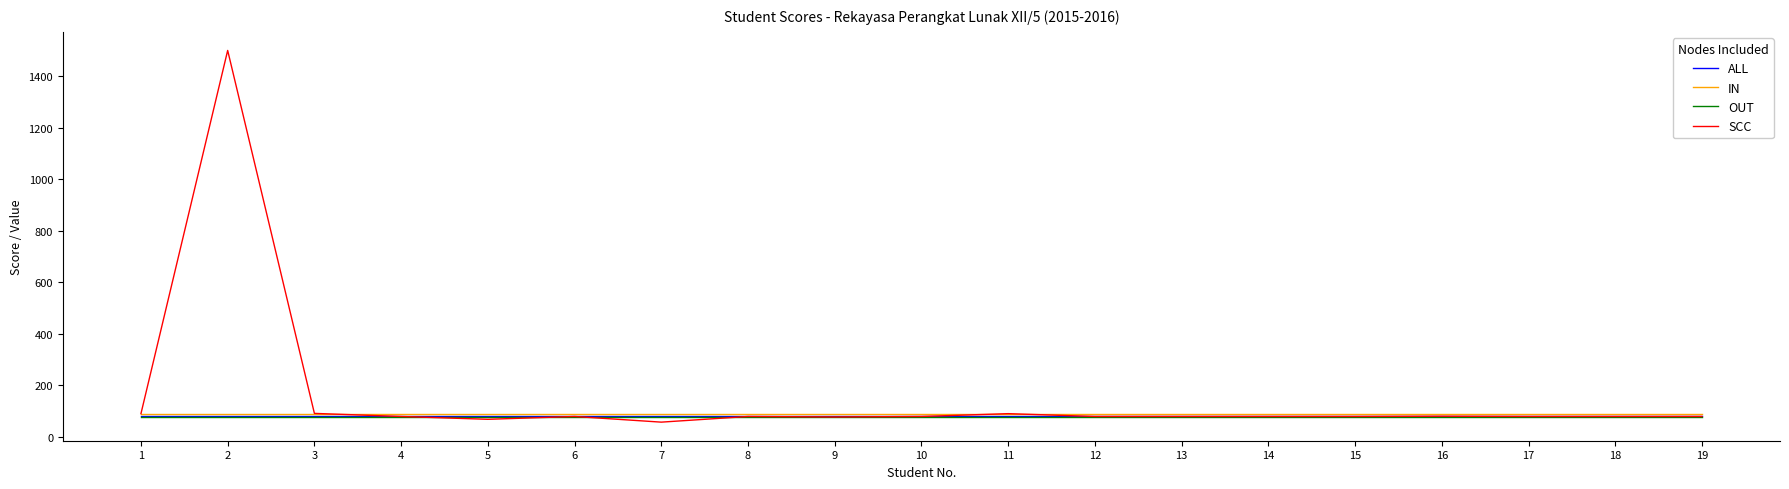

What is the total value across all series at 5?

310